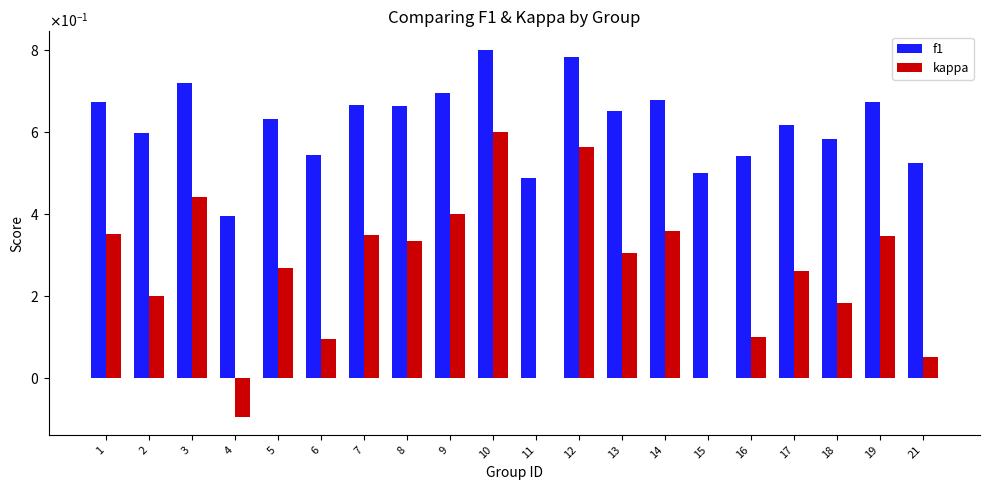

Does the chart contain stacked bars?

No